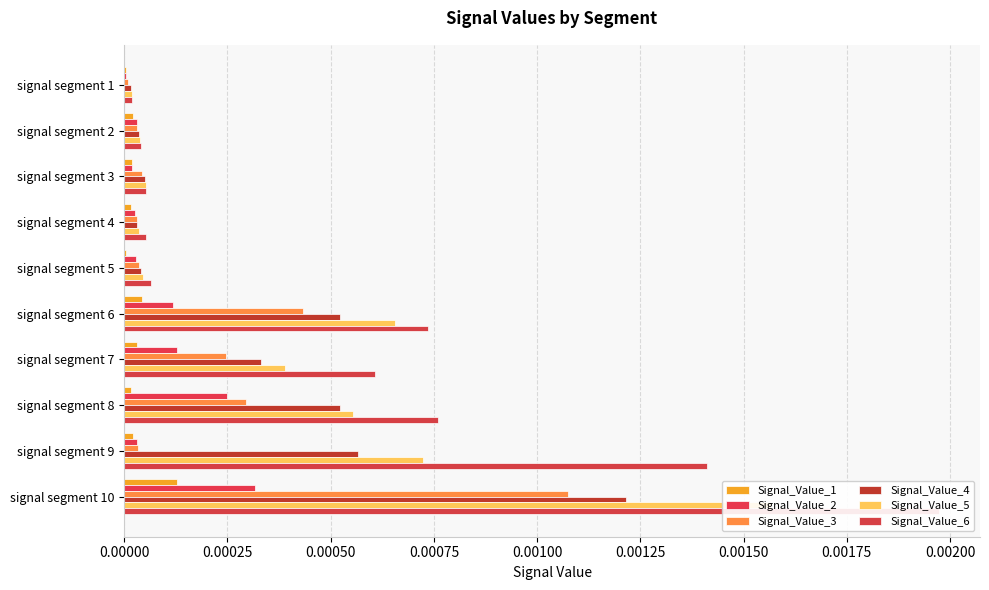

The value of Signal_Value_3 at signal segment 10 is 0.0. True or false?

False